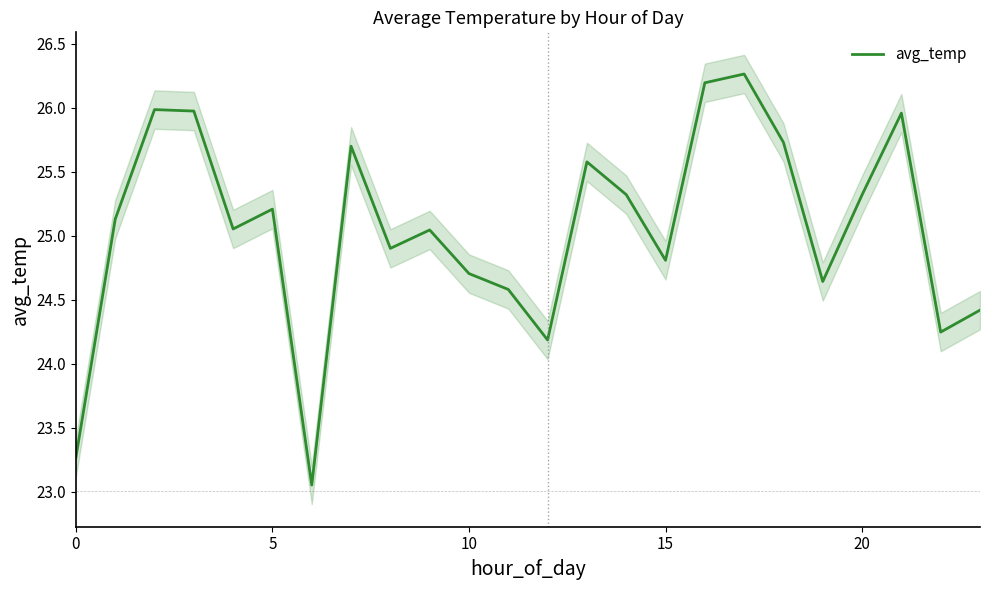

Between 14 and 22, which is larger?

14